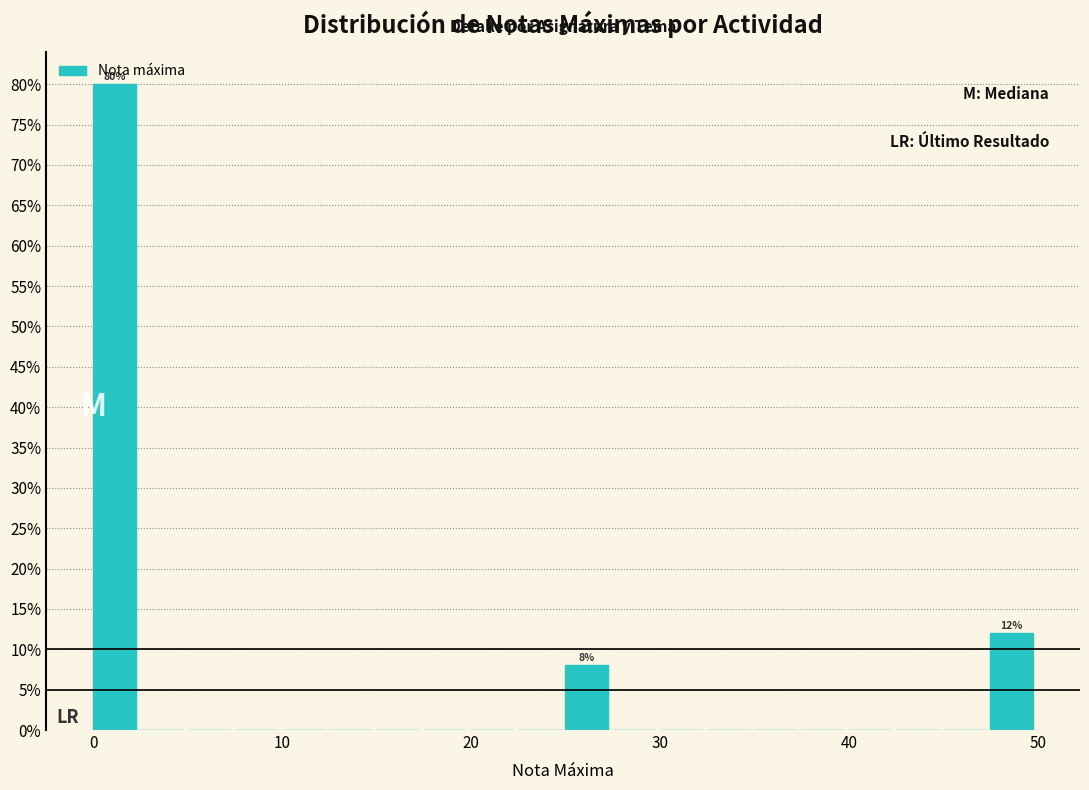

Read against the x-axis, roughly where is the centre of the tallest bar?

1